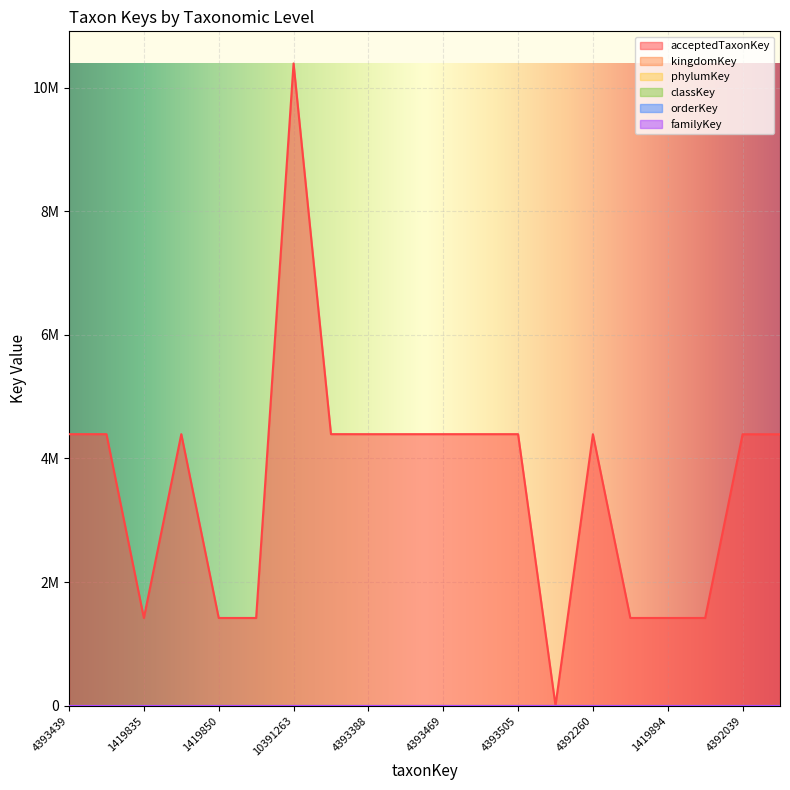

At which category is the sum across all series the highest?

10391263